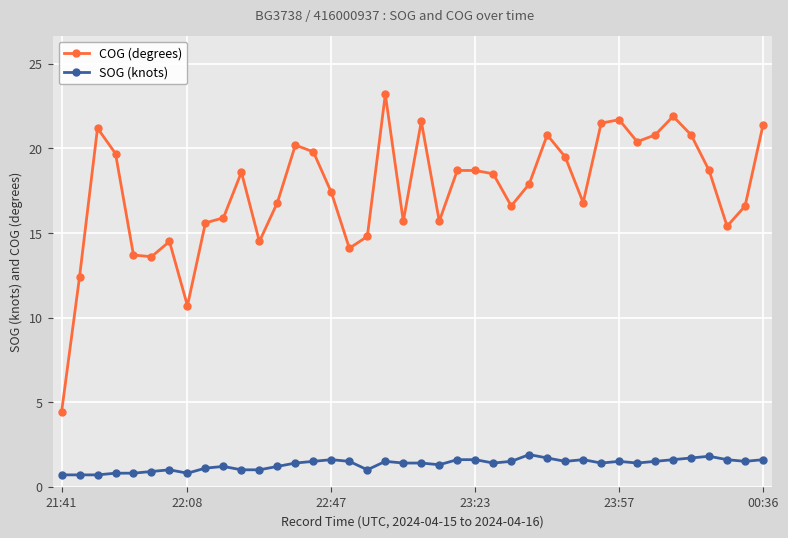

How many categories are shown in the chart?

40